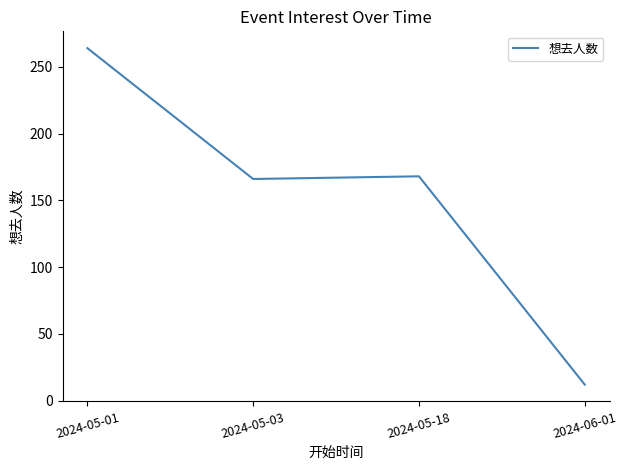

Which label corresponds to the largest value in the chart?

2024-05-01